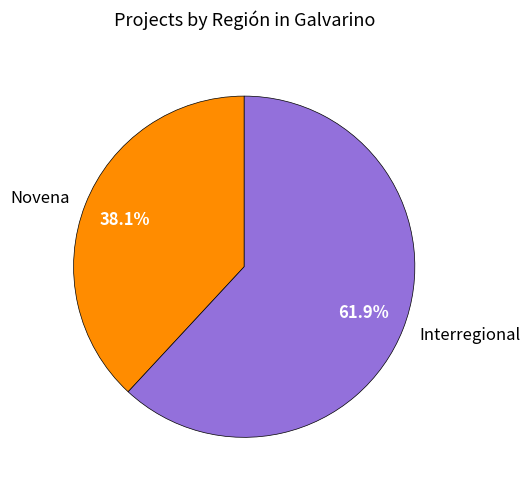

Does any single category account for the majority?

Yes